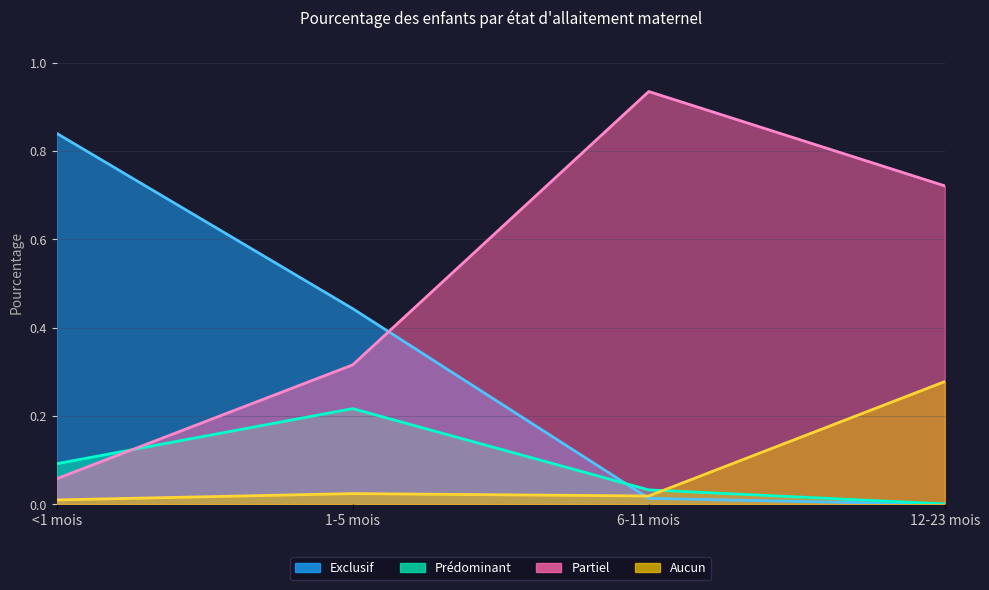

What is the difference between the Prédominant values at 12-23 mois and <1 mois?

0.1